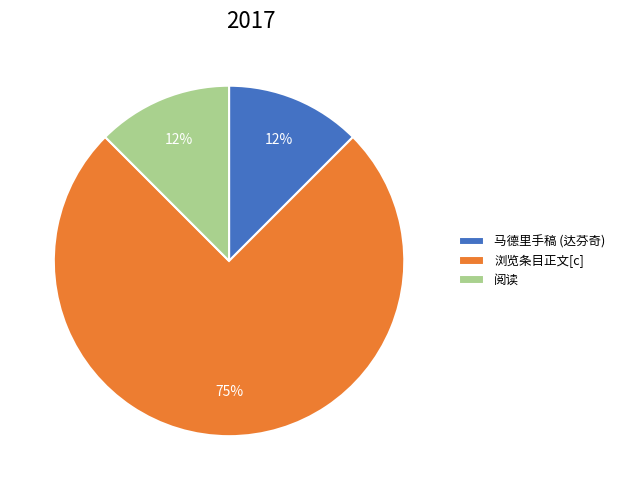

Combined, do 阅读 and 浏览条目正文[c] account for over 50%?

Yes